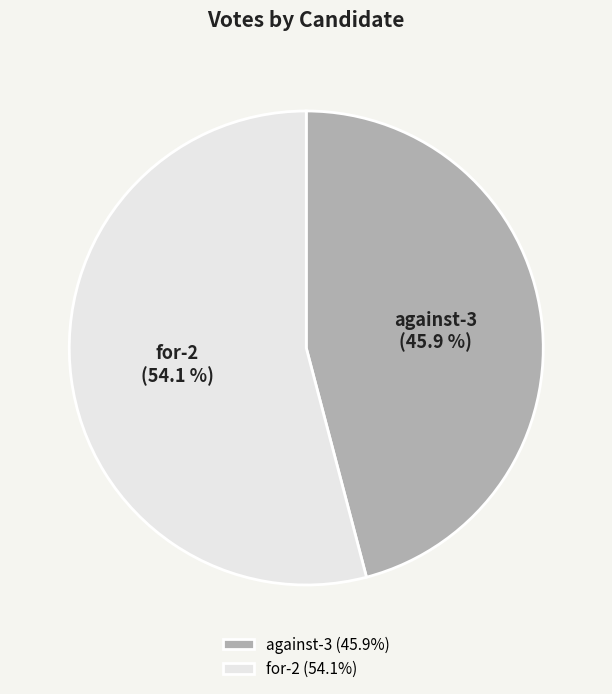

To the nearest percent, what is the combined percentage of against-3 and for-2?

100%